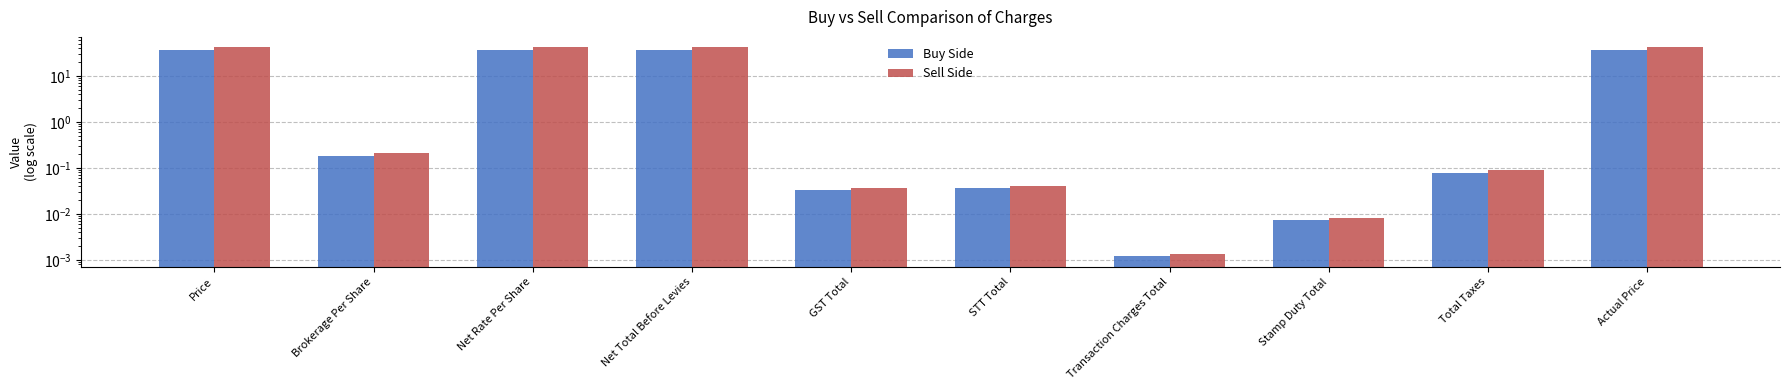

What is the difference between the Buy Side values at STT Total and Net Rate Per Share?

36.6